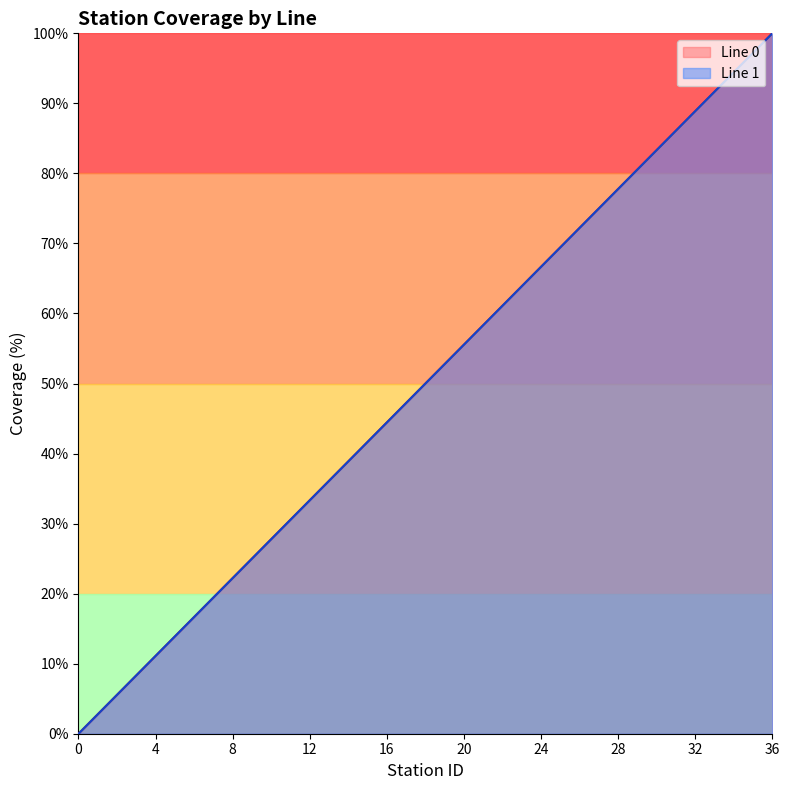

The Line 0 series shows 50.4 at 26. True or false?

False